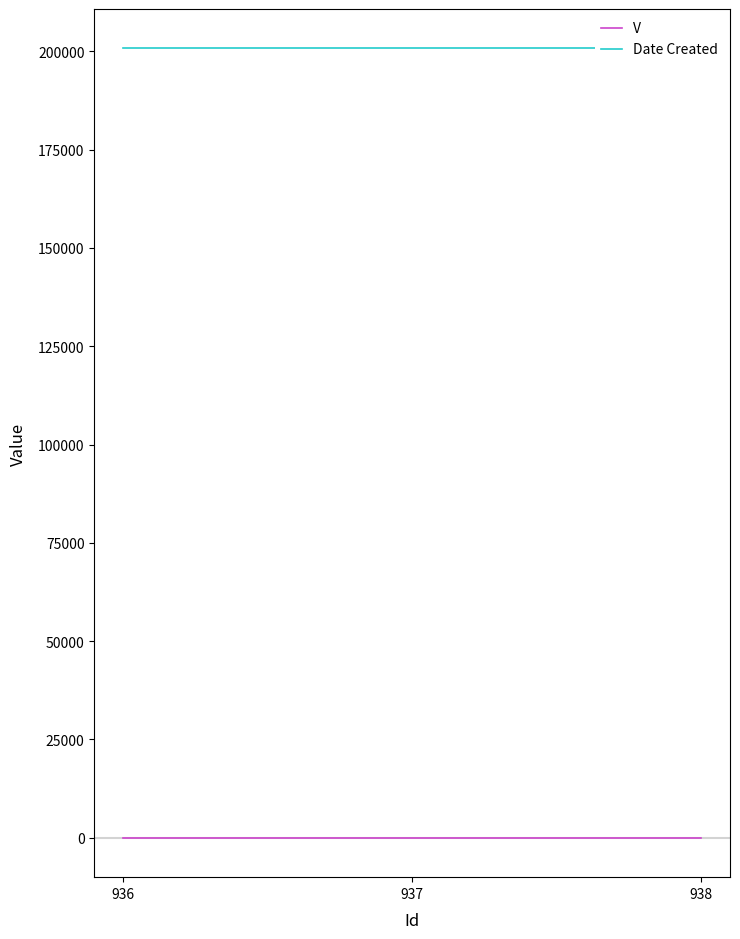

What is the spread (max minus min) of values at 938?

200727